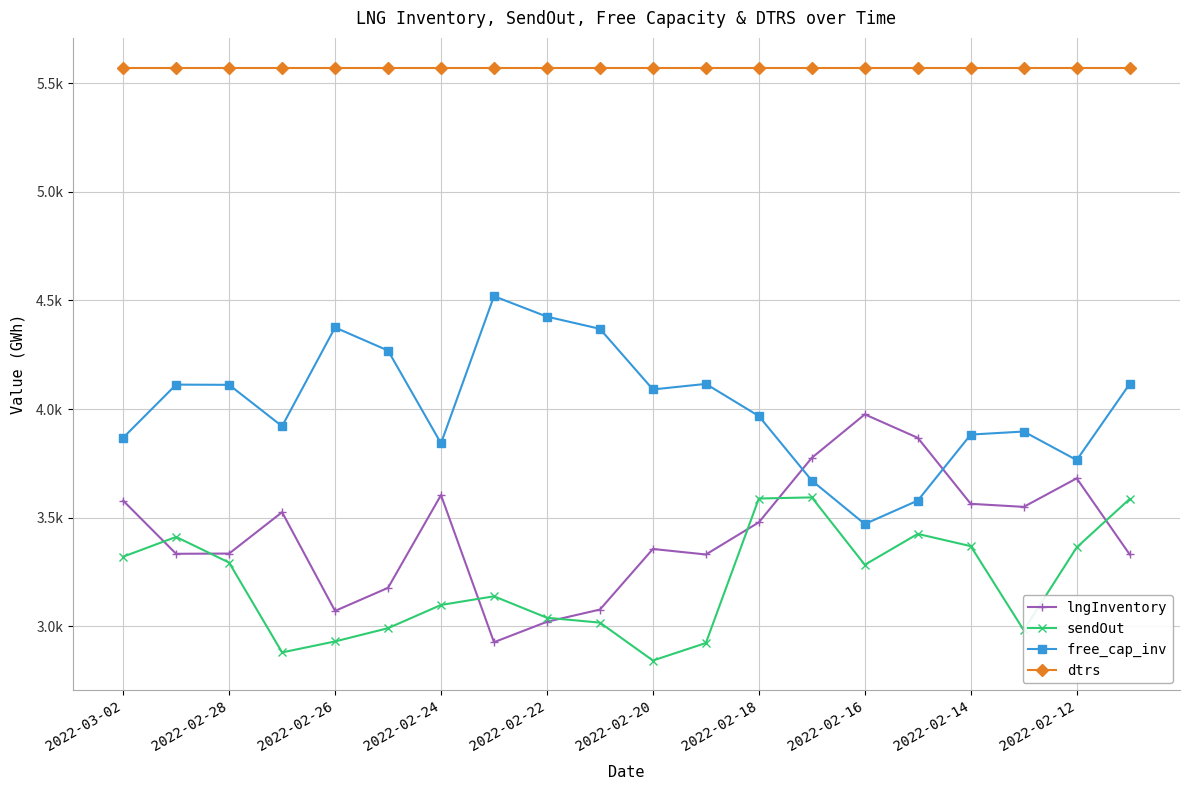

At which category does the chart reach its minimum across all series?

2022-02-20